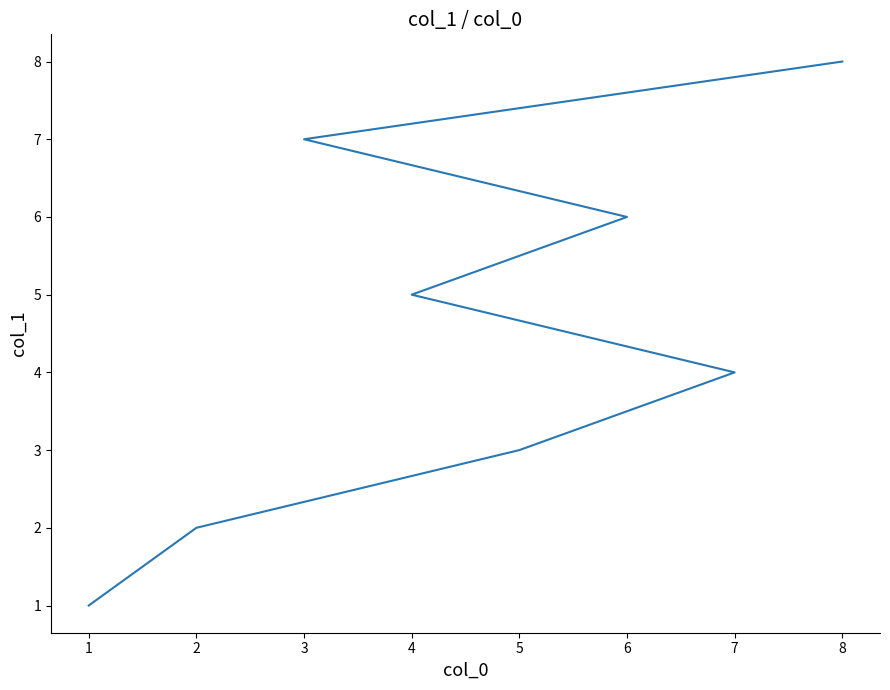

True or false: the data has more than 0 interior local peaks.

False